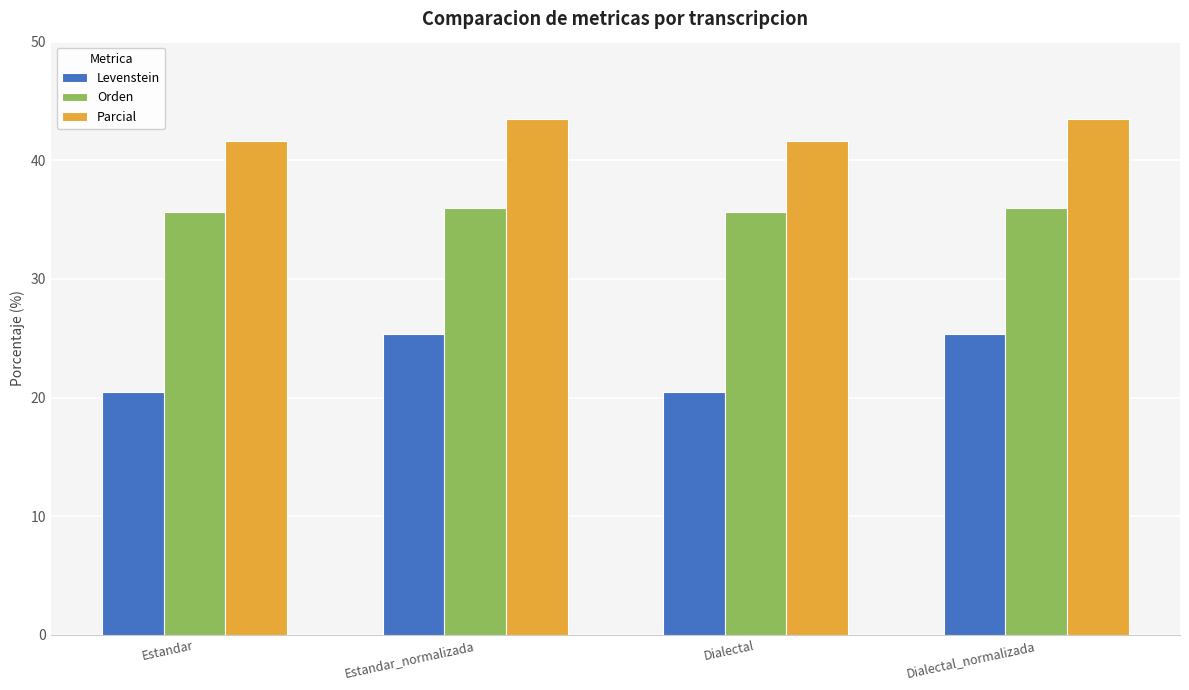

What is the label of the 2nd bar from the right?

Dialectal